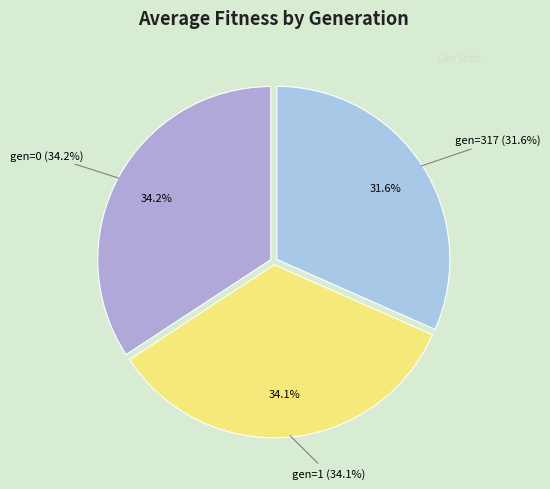

Does any single category account for the majority?

No